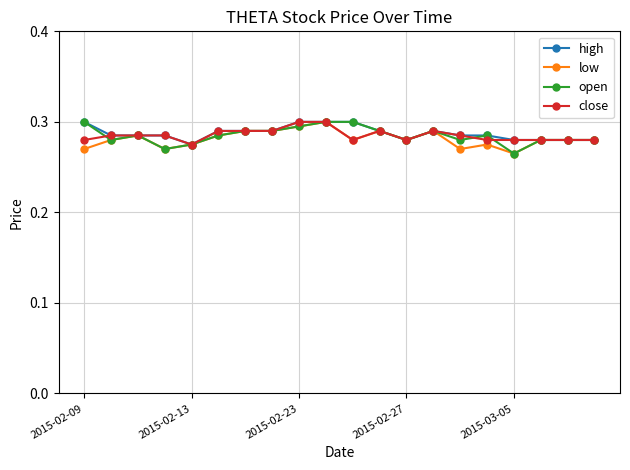

True or false: open has more than 2 points higher than both neighbors.

True